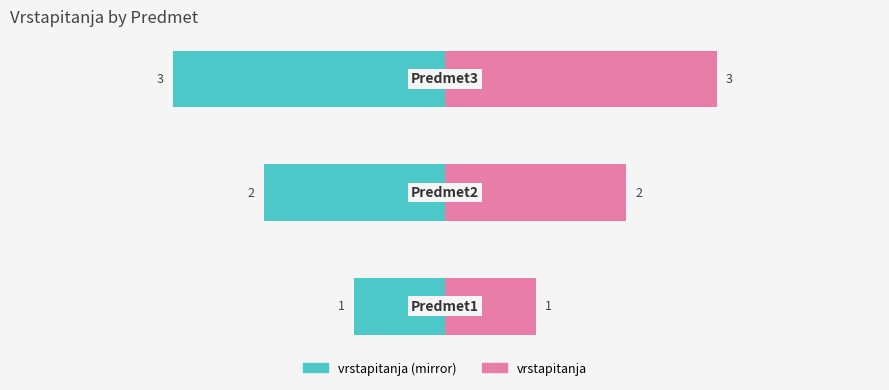

What are all the series names shown in the legend?

vrstapitanja, vrstapitanja (mirror)